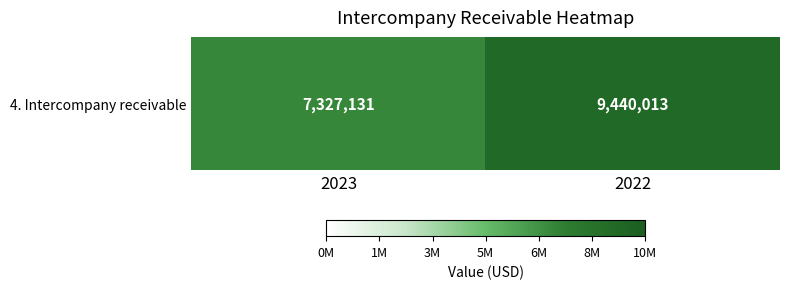

Reading left to right, list all the values displayed in this chart.

2023=7327131	2022=9440013